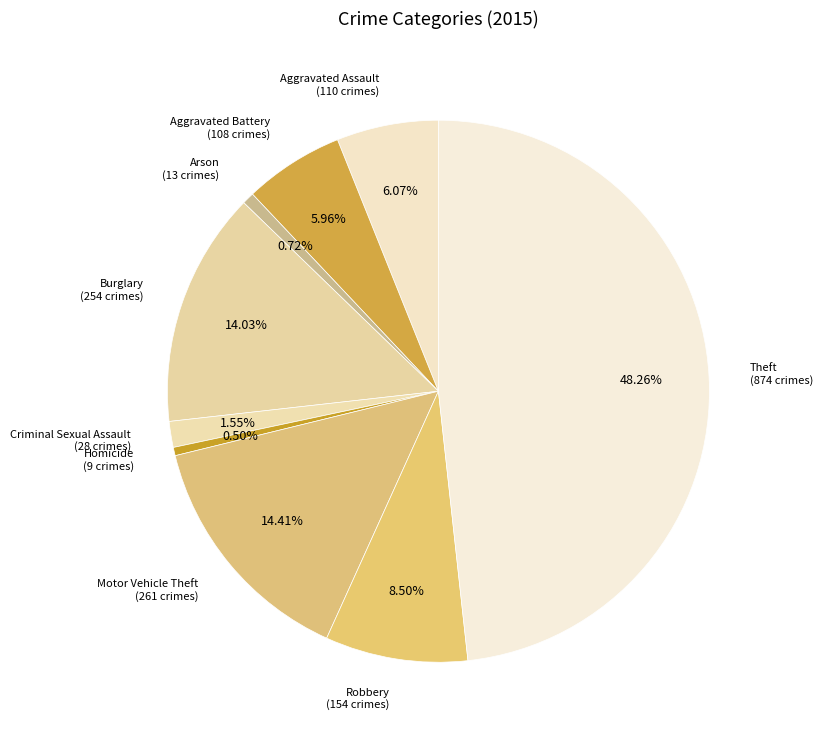

The Arson slice represents 1% of the pie. True or false?

True